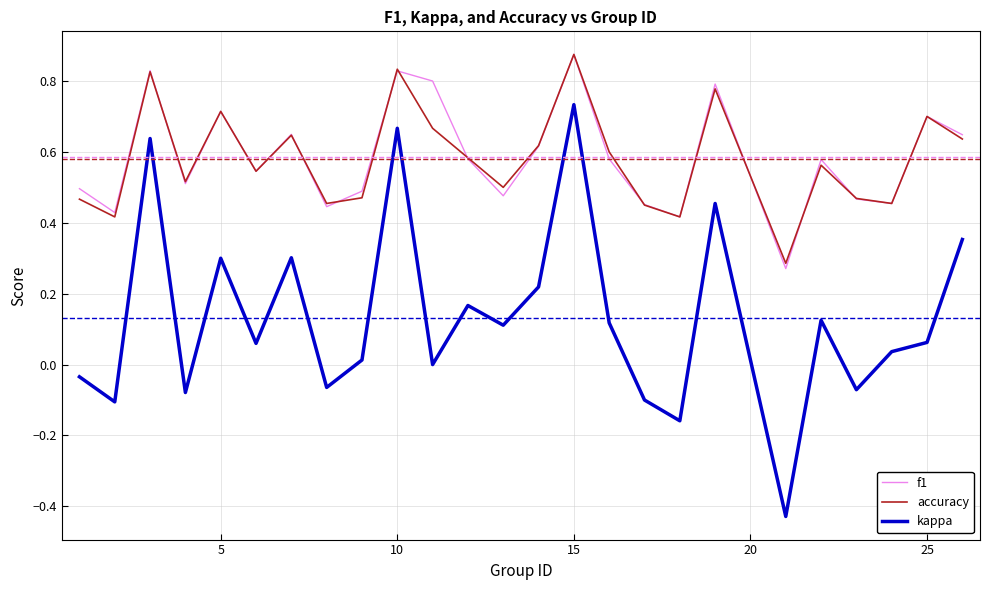

How many interior local valleys does the kappa series have?

9